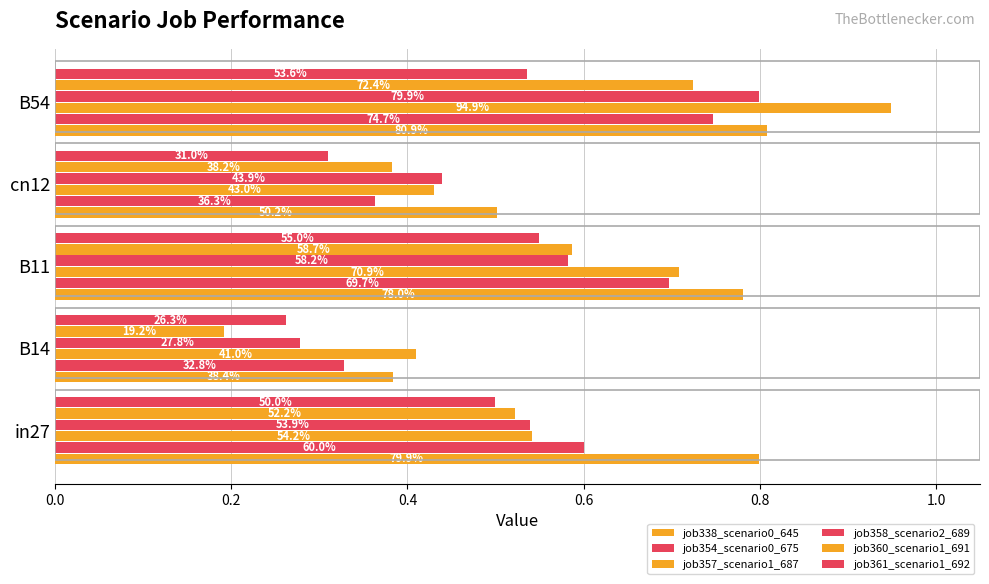

What are all the series names shown in the legend?

job338_scenario0_645, job354_scenario0_675, job357_scenario1_687, job358_scenario2_689, job360_scenario1_691, job361_scenario1_692